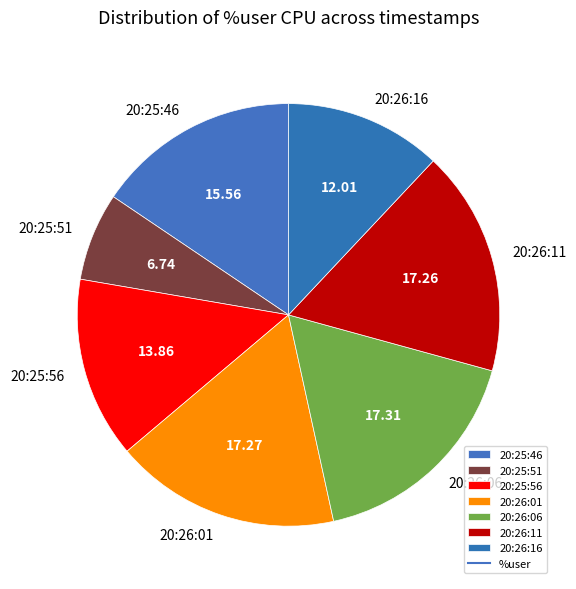

Combined, do 20:25:56 and 20:26:06 account for over 50%?

No